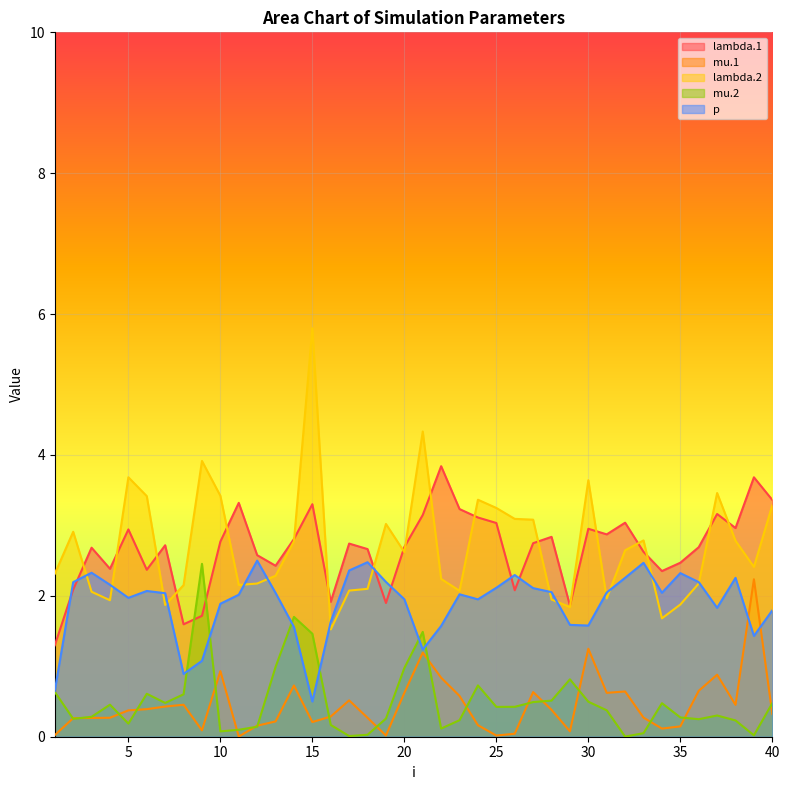

What is the difference between the maximum and minimum values in the lambda.1 series?

2.5